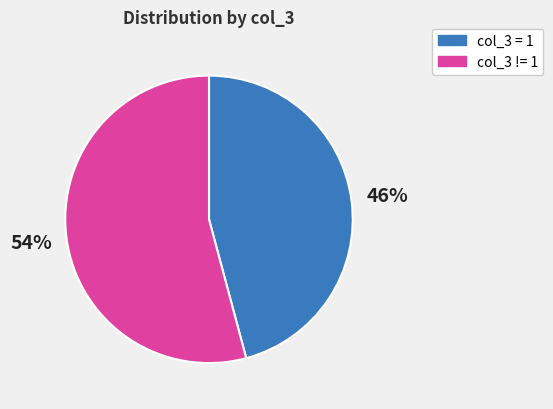

To the nearest percent, what is the average slice percentage?

50%